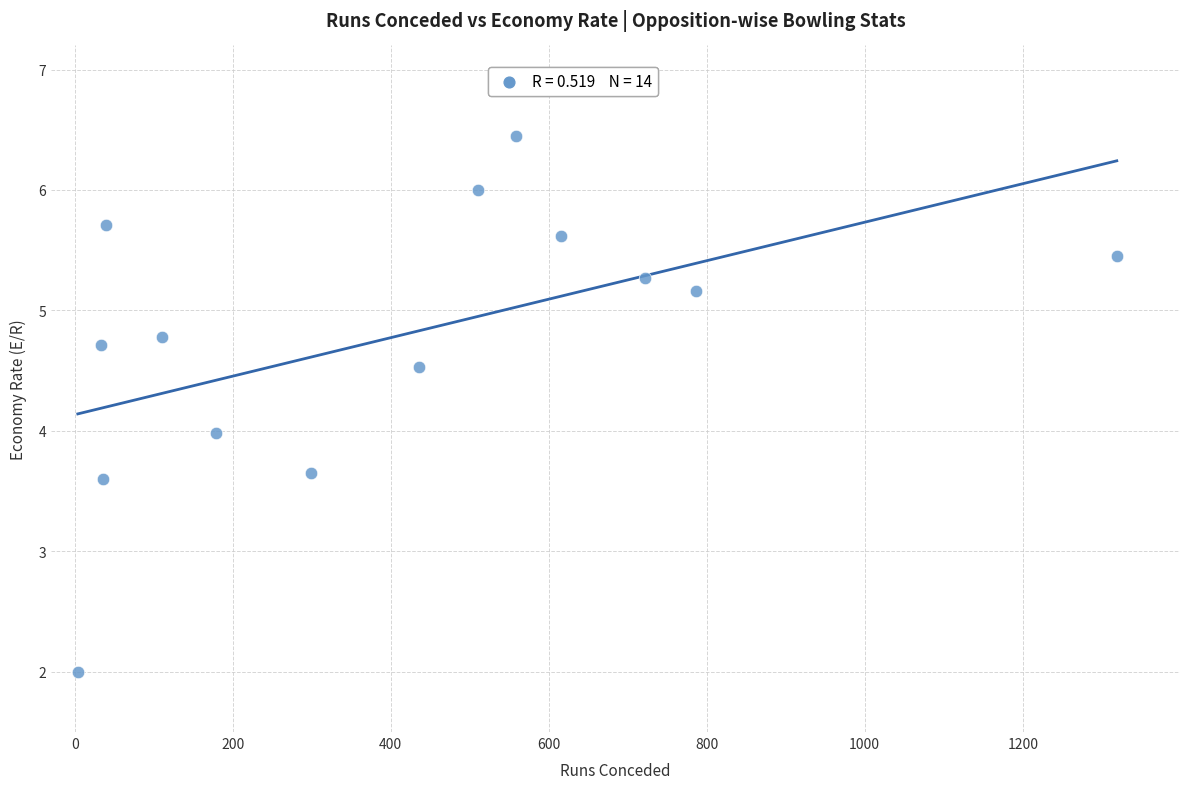

What is the range of X values (max minus min)?

1315.0